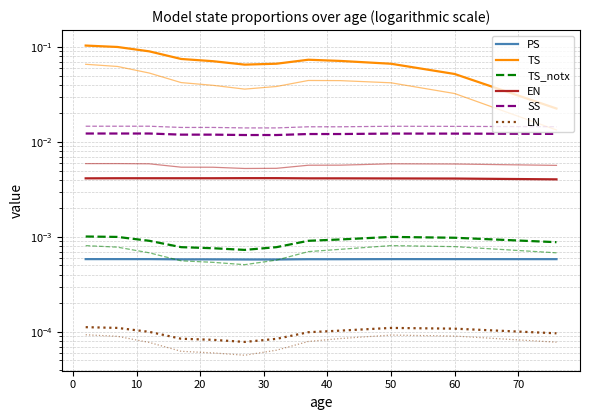

True or false: PS and EN intersect in this chart.

False